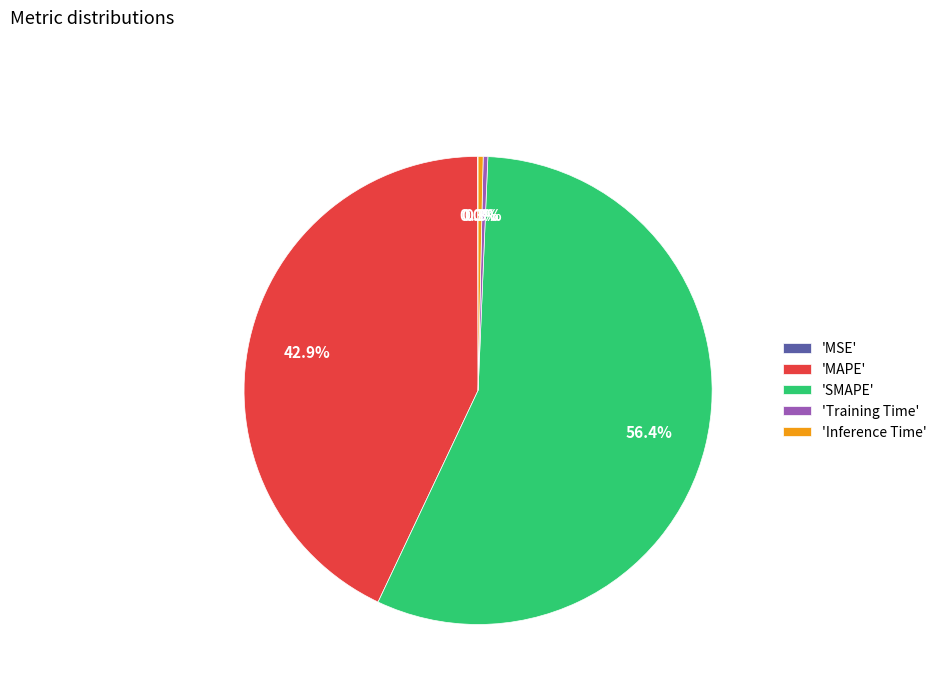

Combined, do 'Inference Time' and 'MAPE' account for over 50%?

No